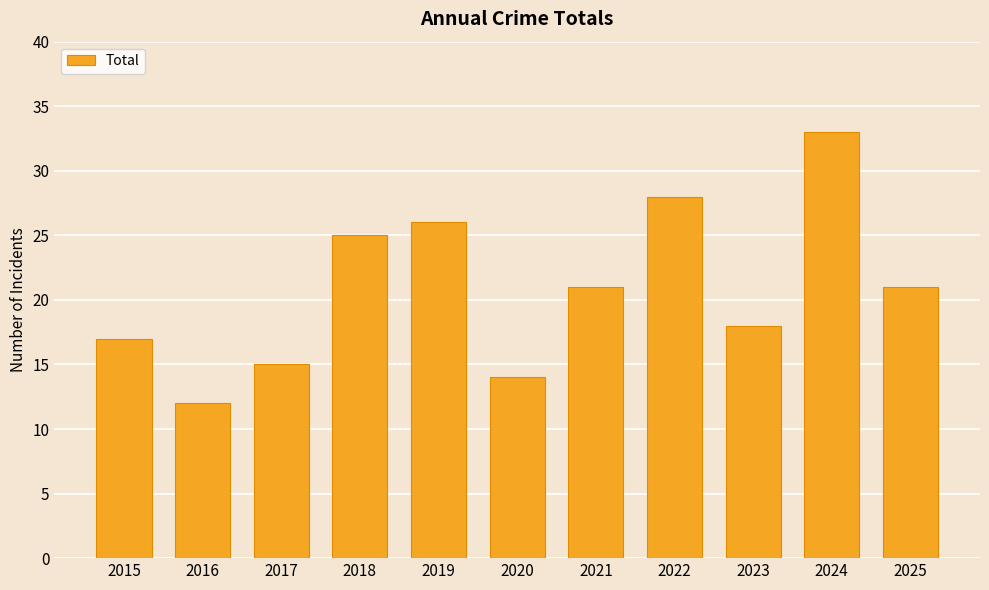

What is the greatest value displayed?

33